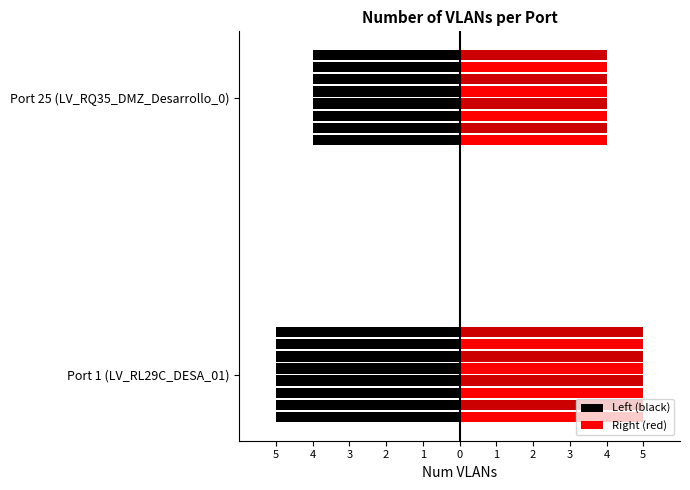

Are the bars horizontal?

Yes